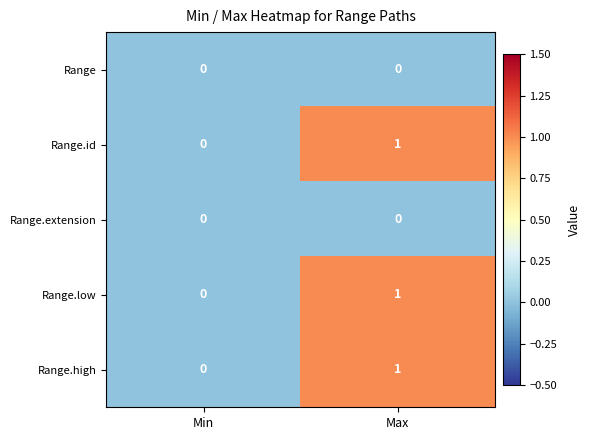

At which label is Range.low closest to 0?

Min